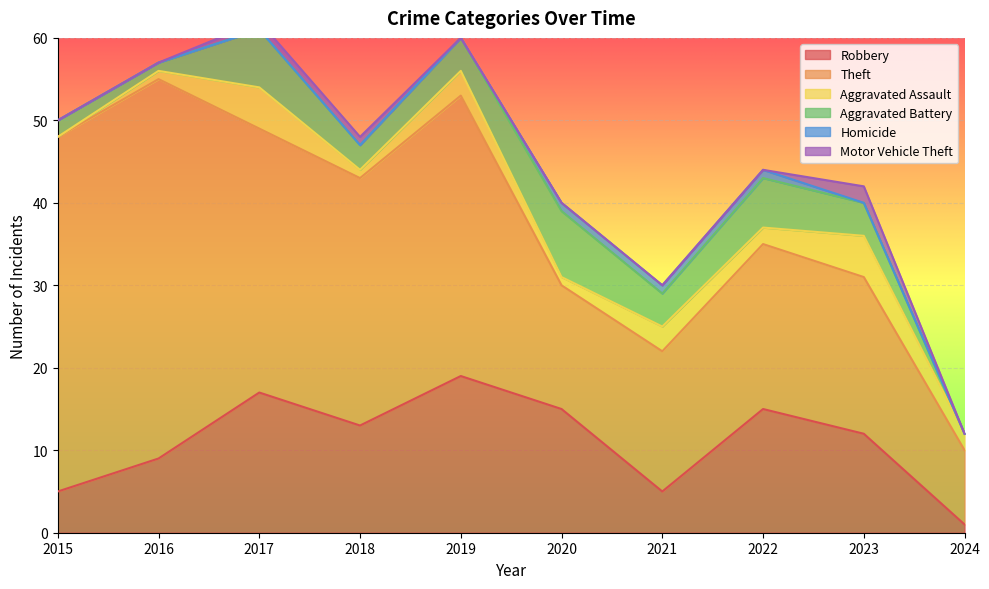

How many values in the Aggravated Assault series exceed 2?

4